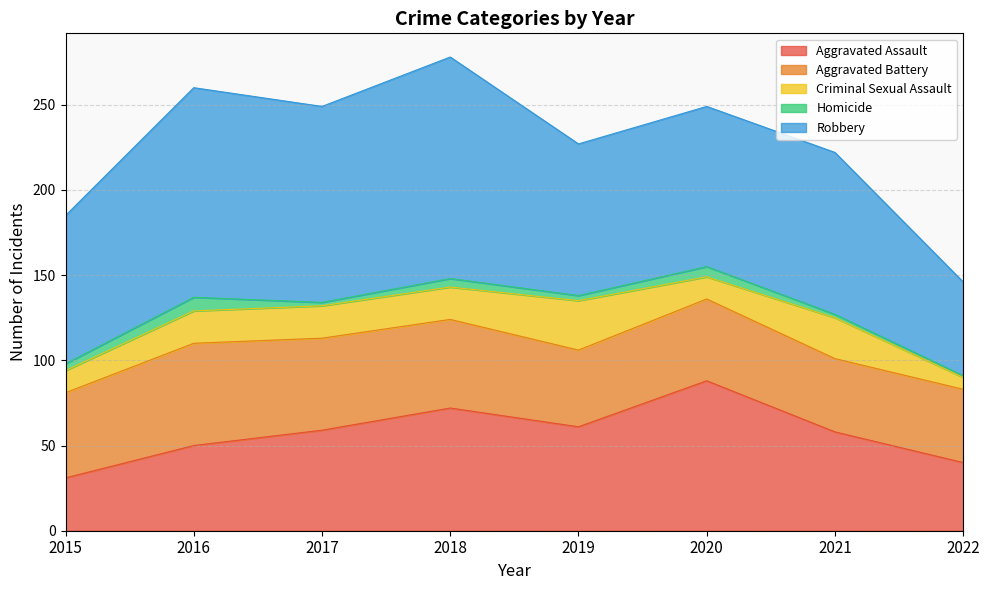

True or false: Aggravated Assault has a value of 59 at 2017.

True